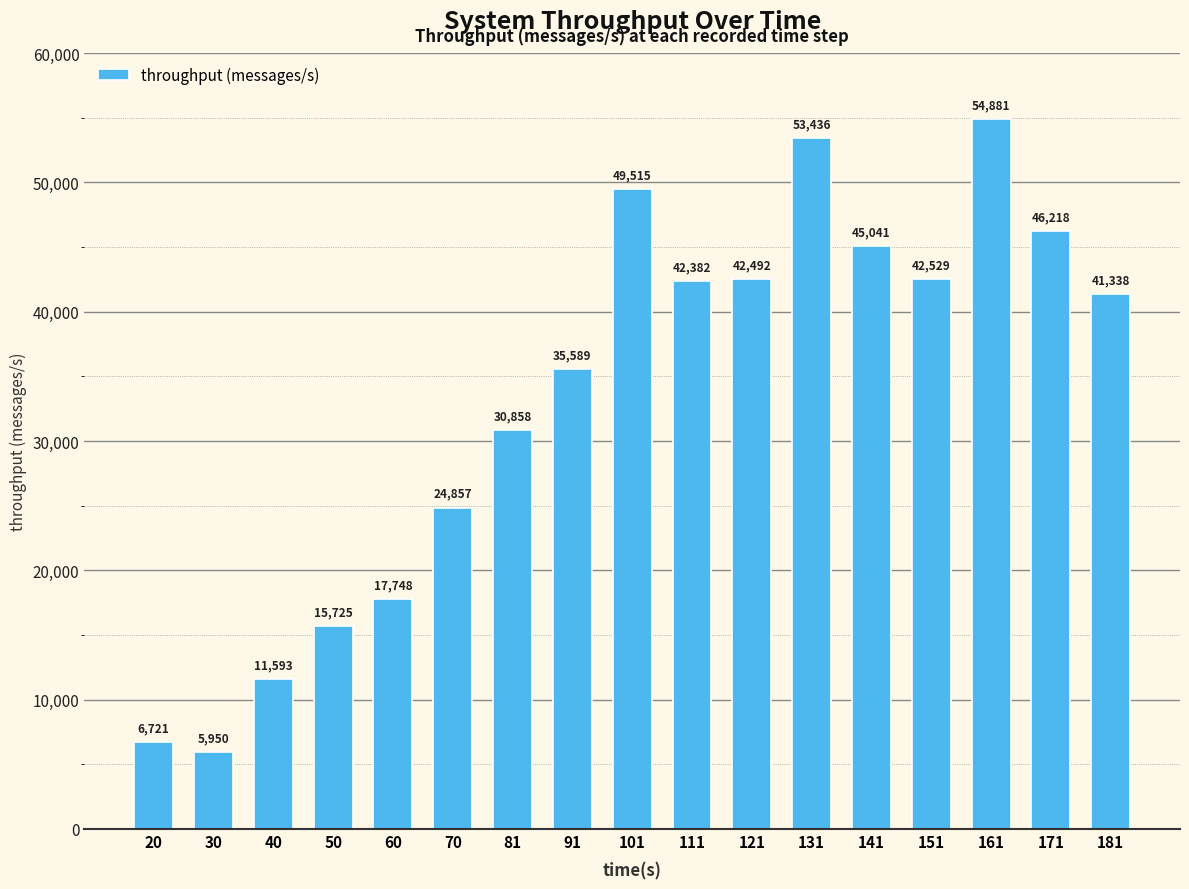

How many data points does each series have?

17